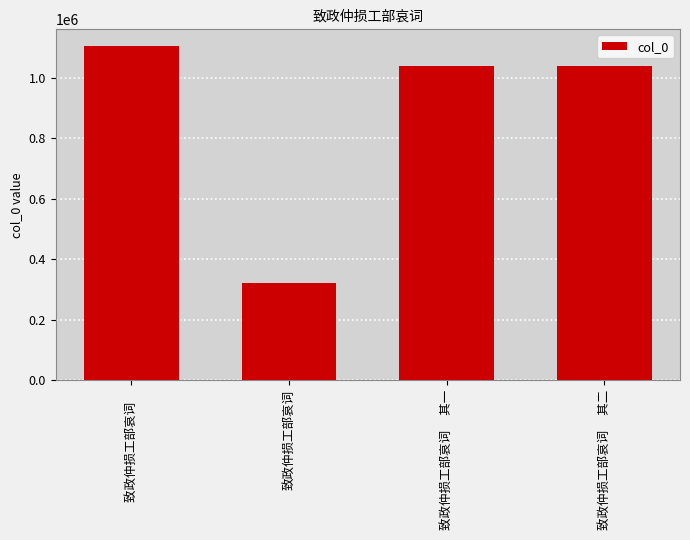

What is the difference between the values at 致政仲损工部哀词 and 致政仲损工部哀词　 其二?

717487